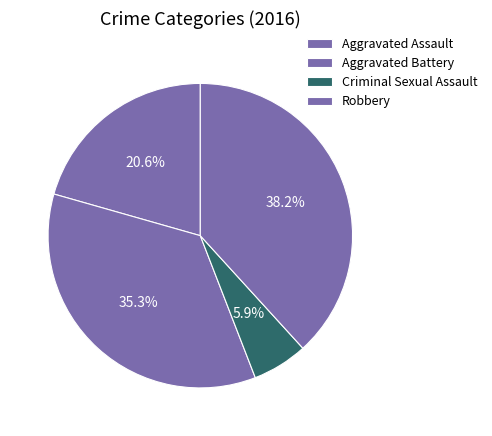

The Criminal Sexual Assault slice represents 16% of the pie. True or false?

False